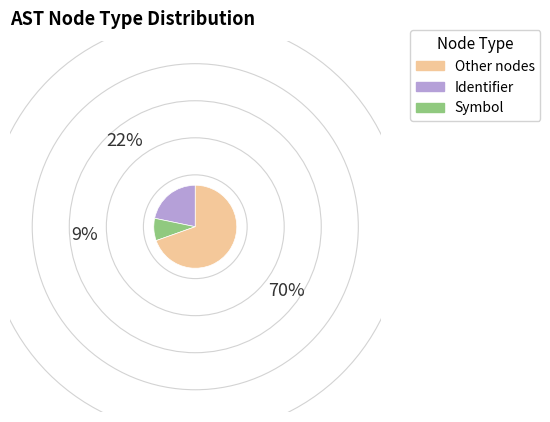

Does any single category account for the majority?

Yes